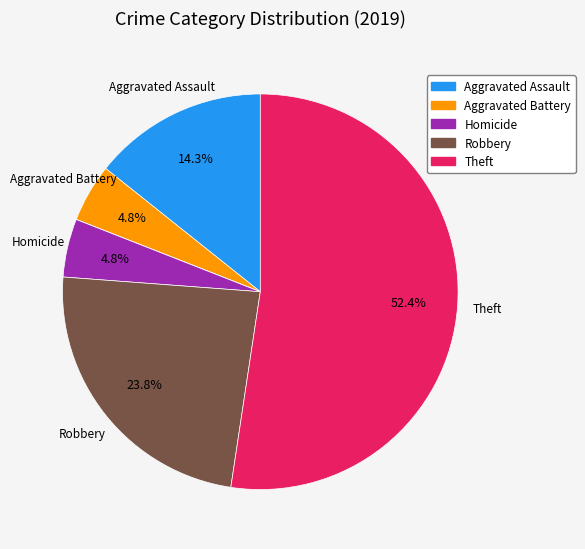

To the nearest percent, what is the difference between the largest and smallest slice percentages?

52%